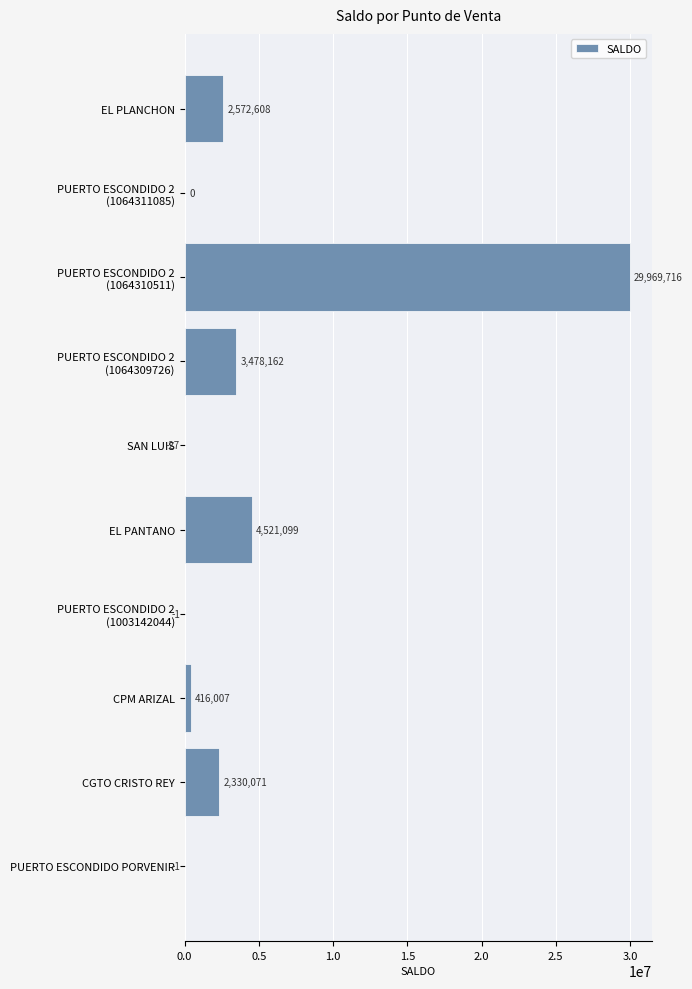

At which label is the value closest to 14984844?

EL PANTANO